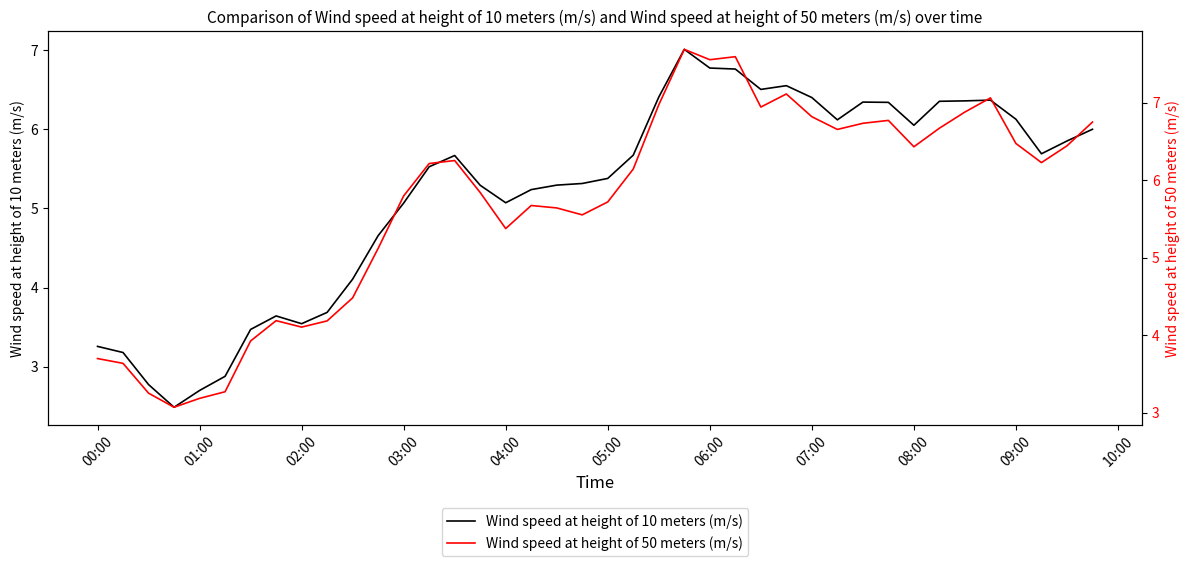

What is the highest value of the Wind speed at height of 10 meters (m/s) series?

7.0